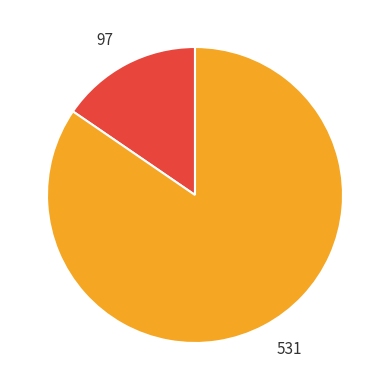

Does any single category account for the majority?

Yes